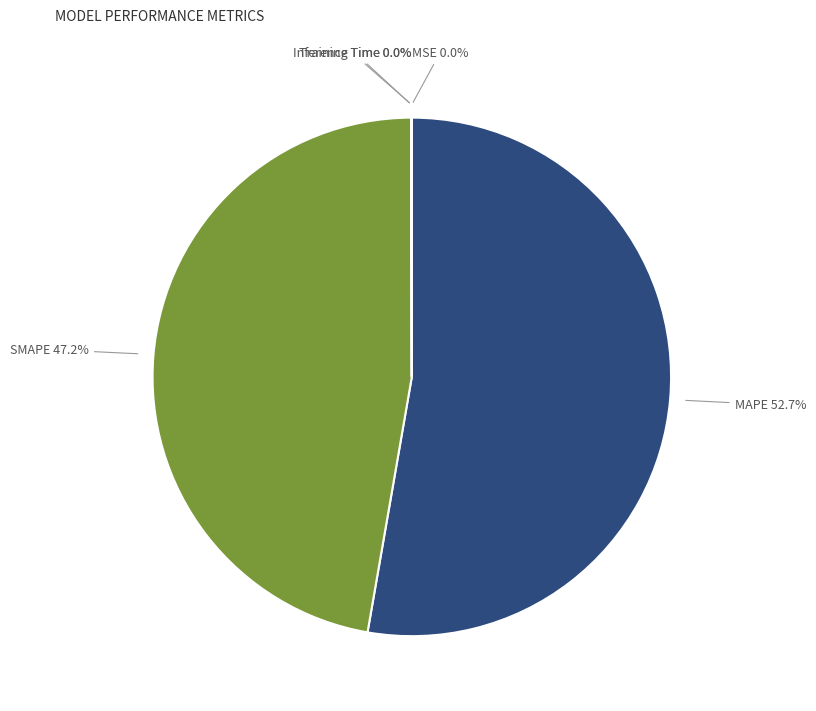

Is there any slice that represents more than half of the pie?

Yes